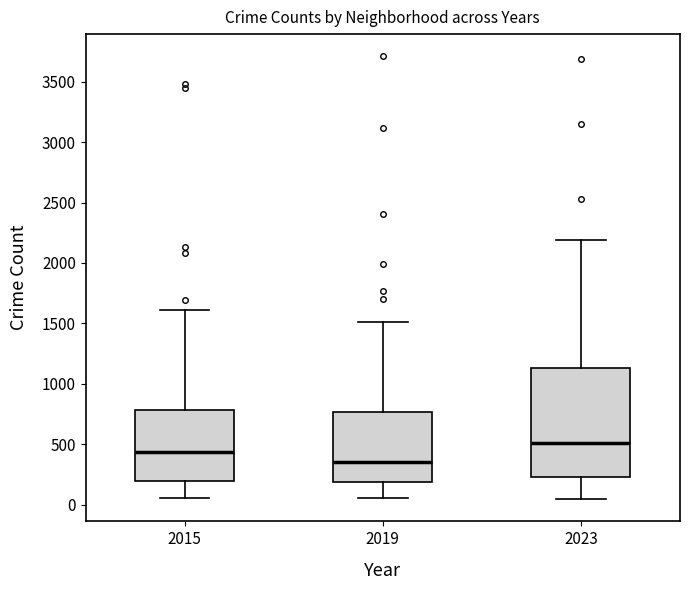

Reading left to right, read every box against the y-axis: the position of its median line, the range the box covers, and the ends of its whiskers. The values are not printed on the chart, so give them approximately, as read against the axis.

2015: median 450, box 200 to 800, whiskers 50 to 1600
2019: median 350, box 200 to 750, whiskers 50 to 1500
2023: median 500, box 250 to 1150, whiskers 50 to 2200